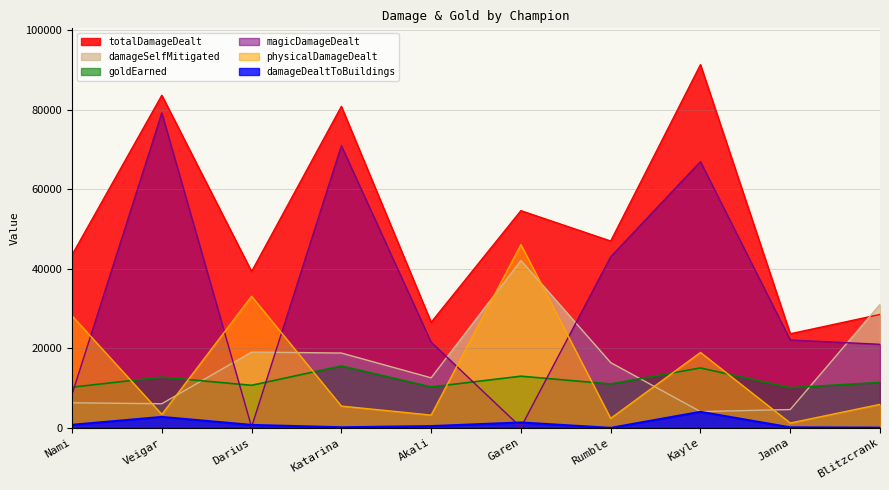

How many lines are shown in the chart?

6